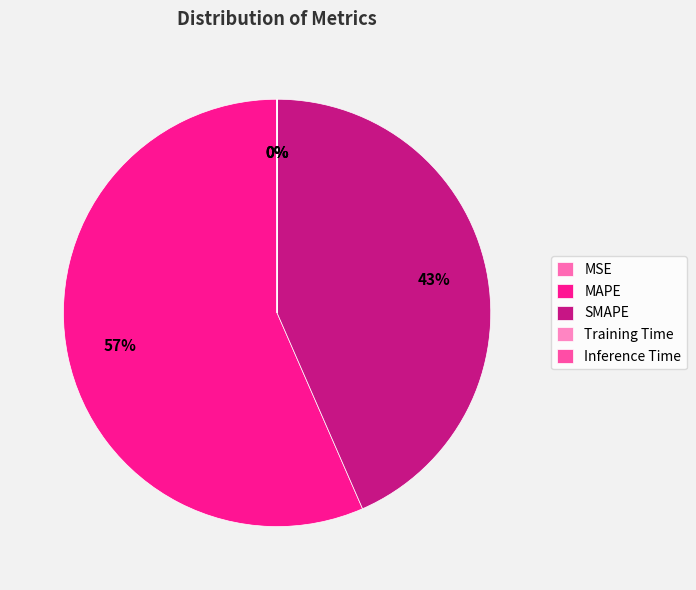

The SMAPE slice represents 43% of the pie. True or false?

True